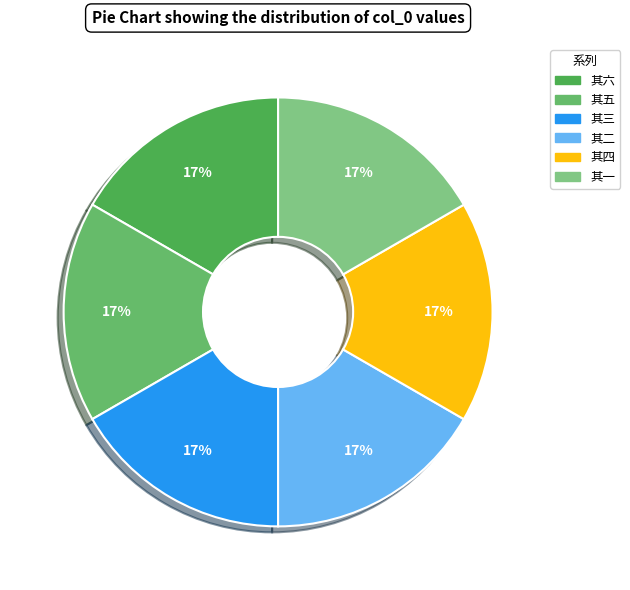

Count the number of slices in the pie.

6